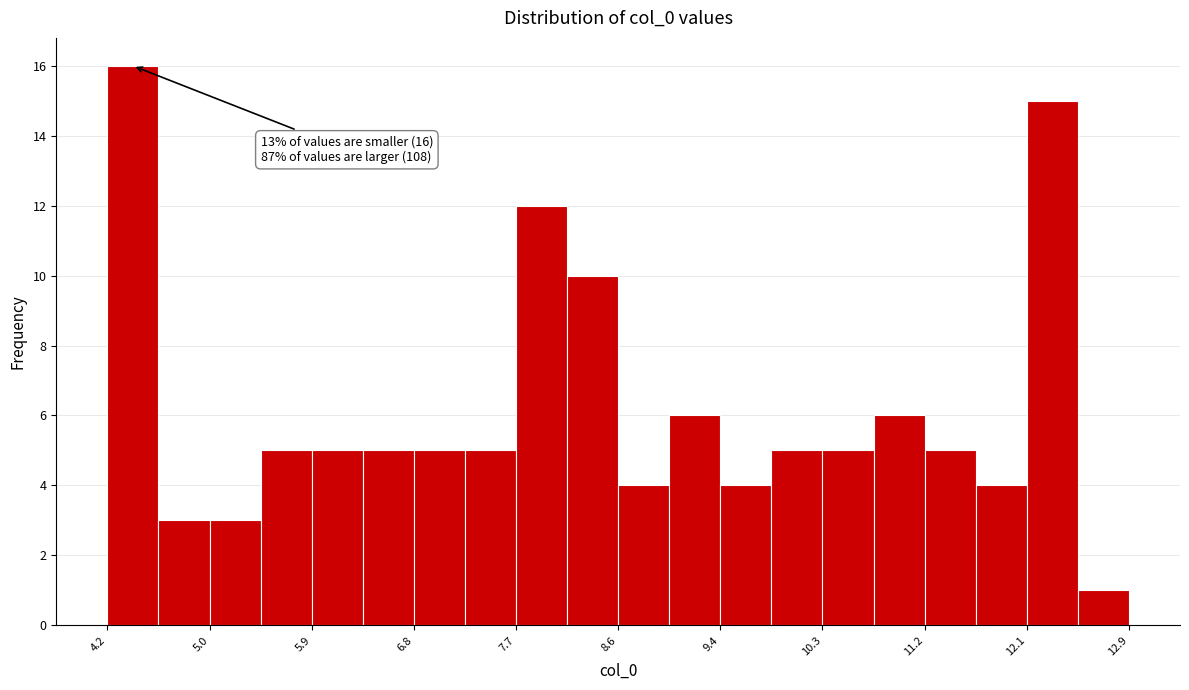

Over which range of the x-axis is the bar tallest?

4.2 to 4.6